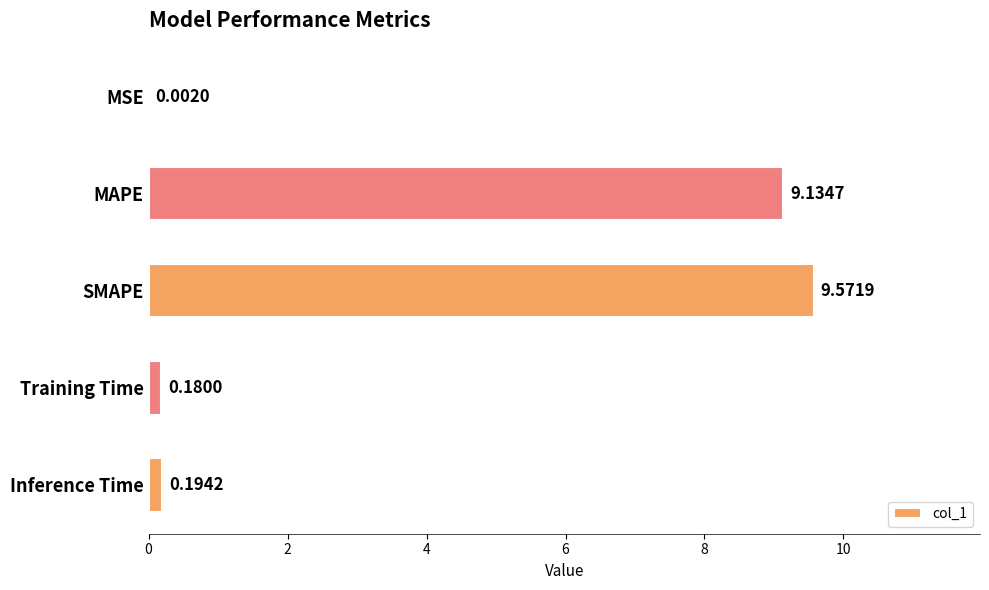

Which label corresponds to the largest value in the chart?

SMAPE